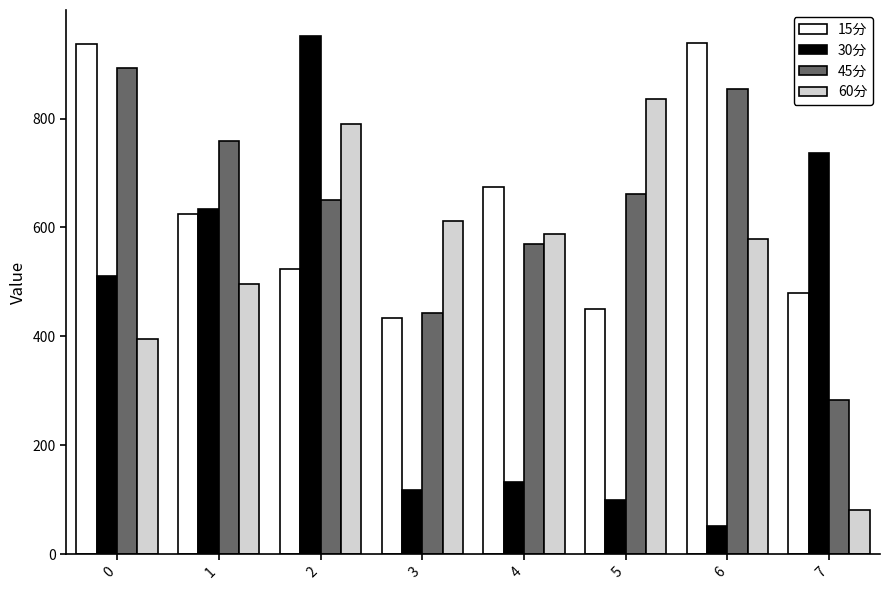

What are all the series names shown in the legend?

15分, 30分, 45分, 60分